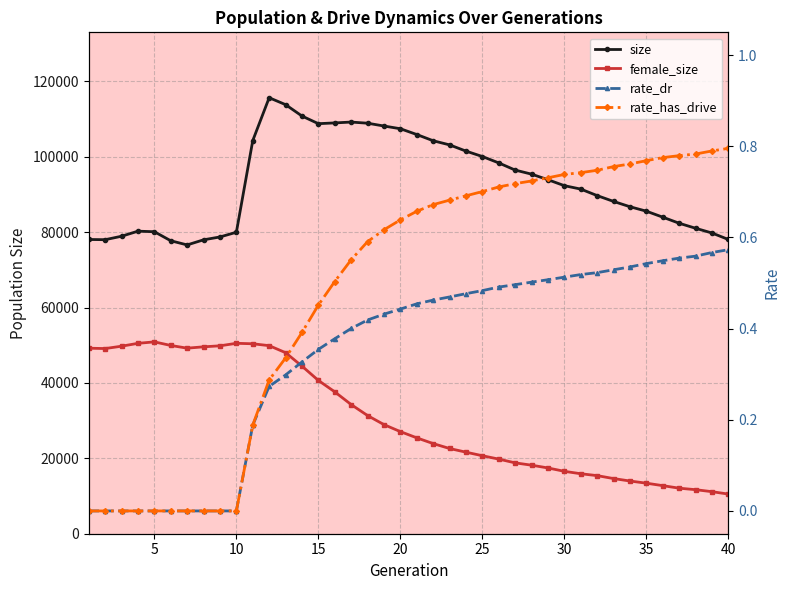

Between 20 and 39, which series saw the biggest shift?

size